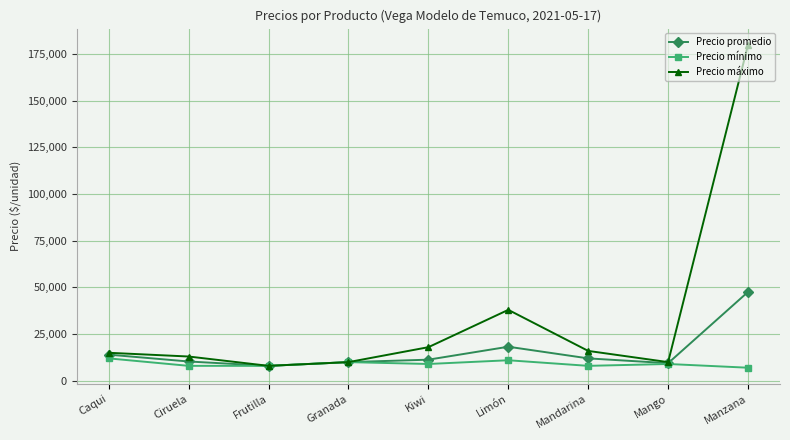

Which series changed the most between Granada and Limón?

Precio máximo